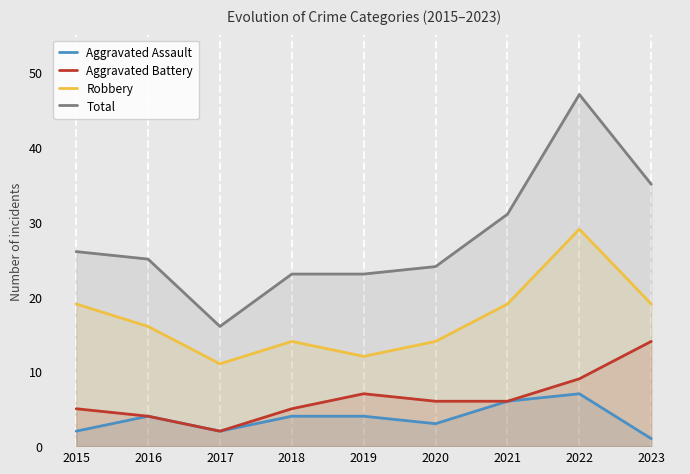

What is the value of the Total point at the 4th from the left?

23